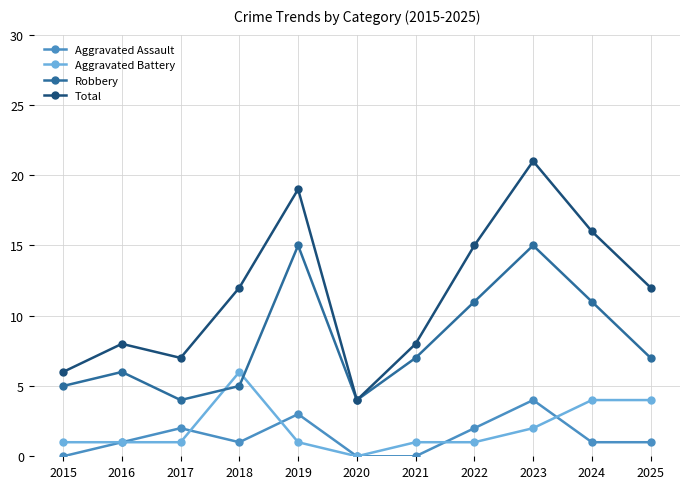

True or false: Aggravated Assault and Robbery cross at least once.

False